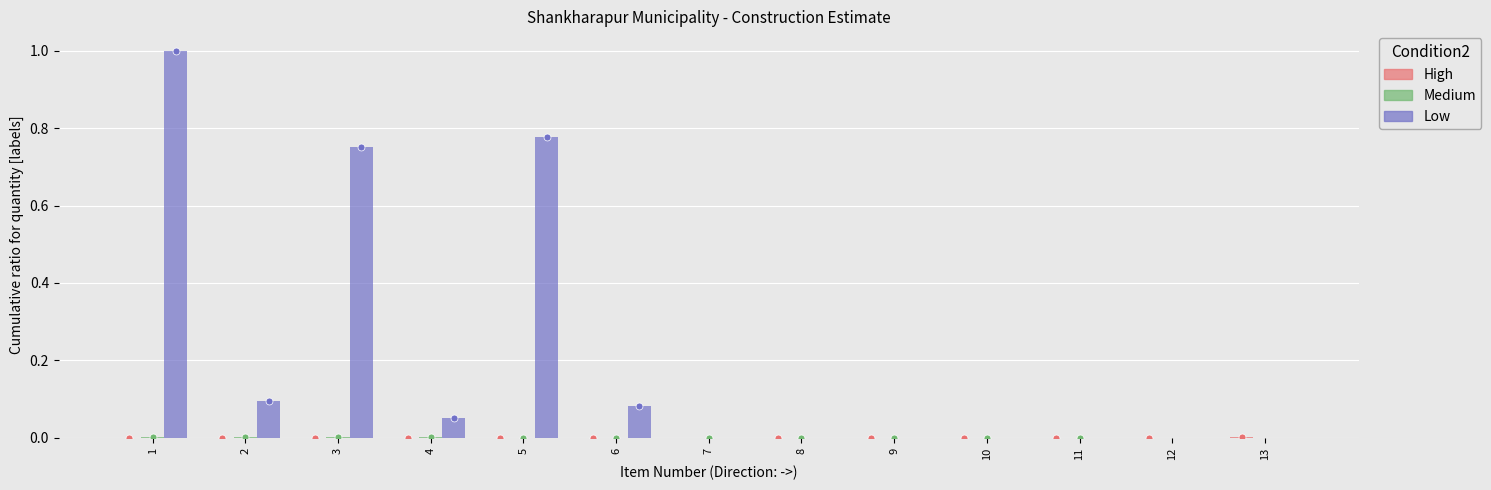

How many categories are shown in the chart?

13